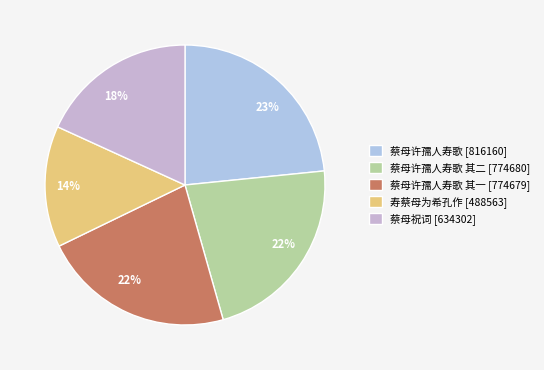

To the nearest percent, what is the difference between the largest and smallest slice percentages?

9%